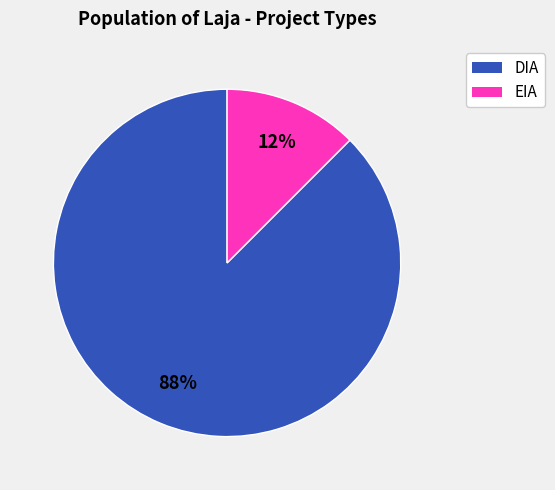

Is there a majority slice in this chart?

Yes